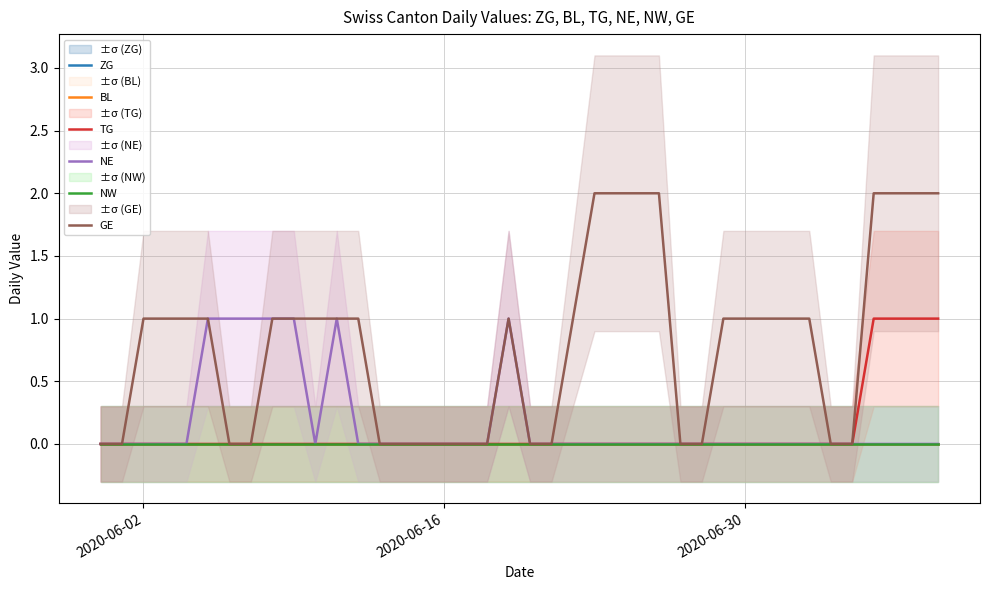

List the series in order of their peak value, lowest first.

ZG, BL, NW, TG, NE, GE